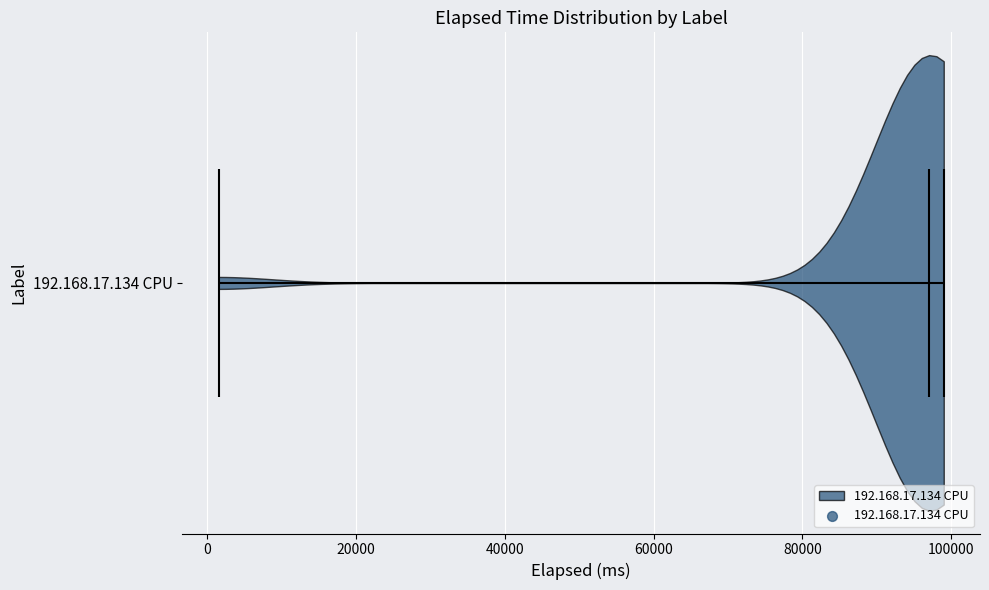

Read this violin plot against the x-axis: where its median line is, and the lowest and highest points the violin reaches. The values are not printed on the chart, so give them approximately, as read against the axis.

median line 98000, lowest point 2000, highest point 98000